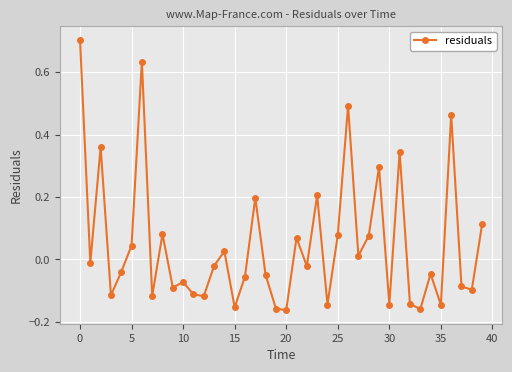

What is the greatest value displayed?

0.7